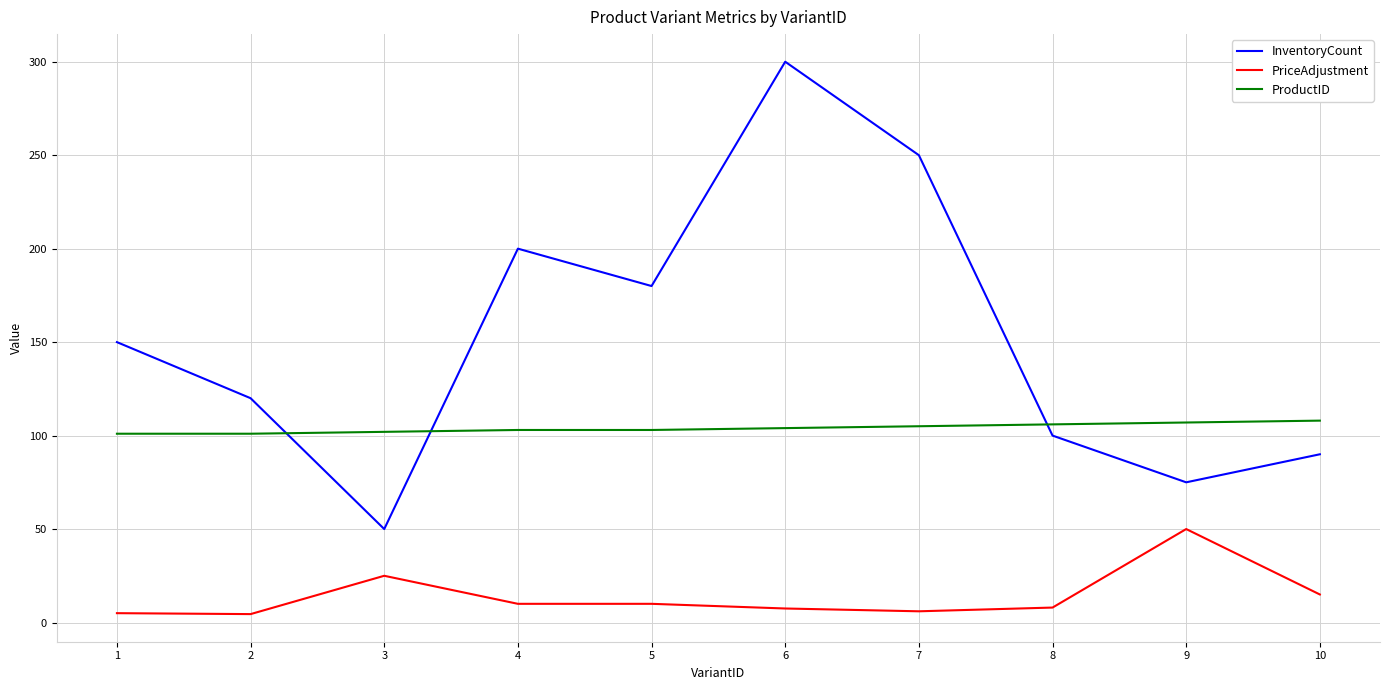

What is the spread (max minus min) of values at 3?

77.0